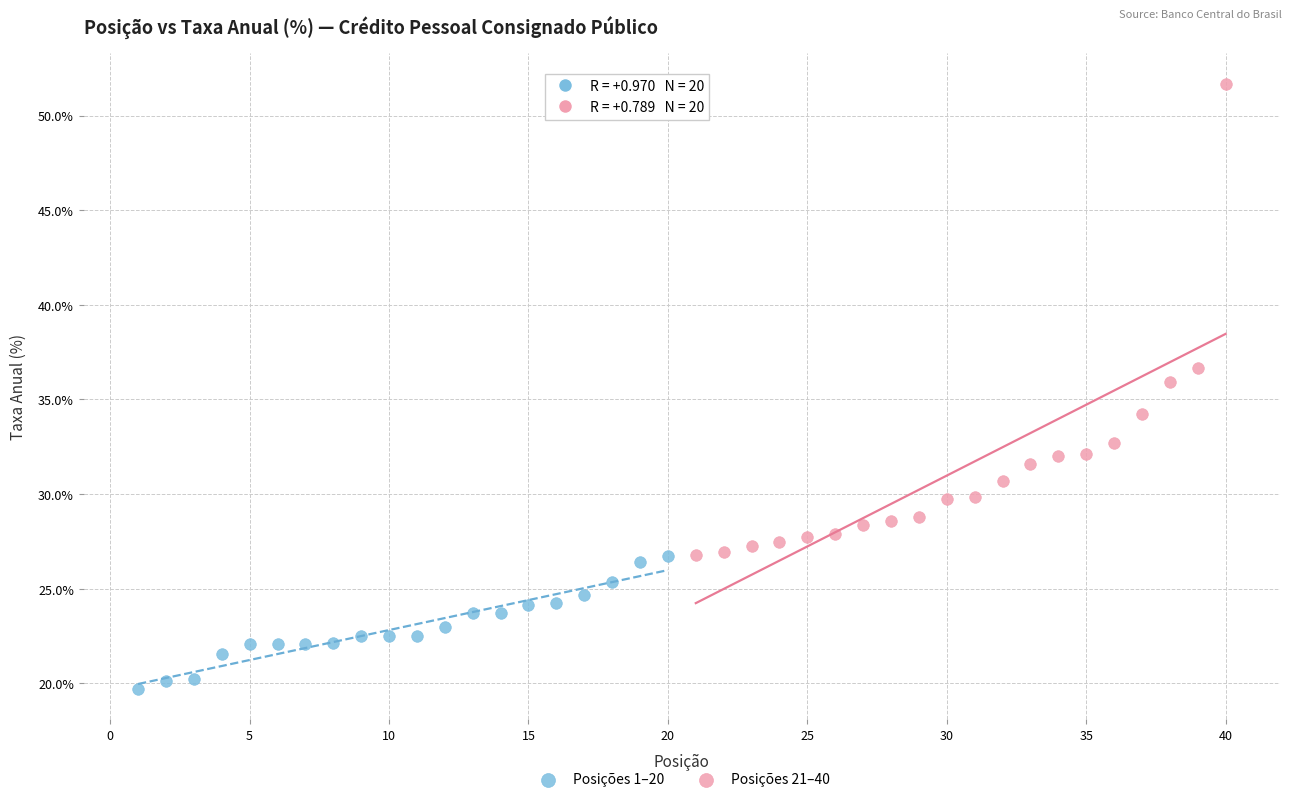

Which series reaches the minimum Y coordinate?

Posições 1–20